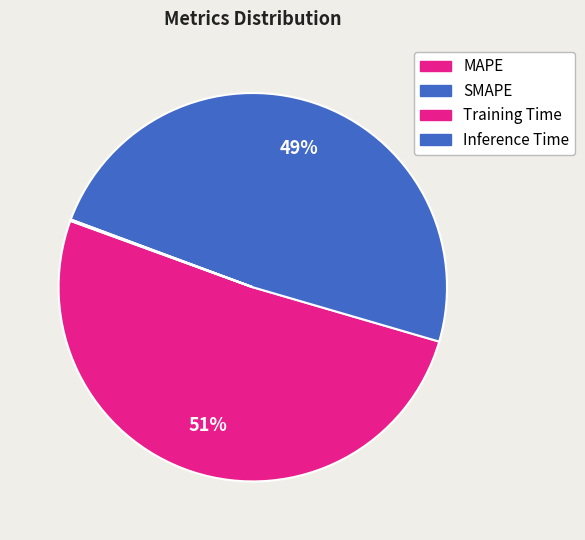

What is the smallest slice in the pie chart?

Training Time